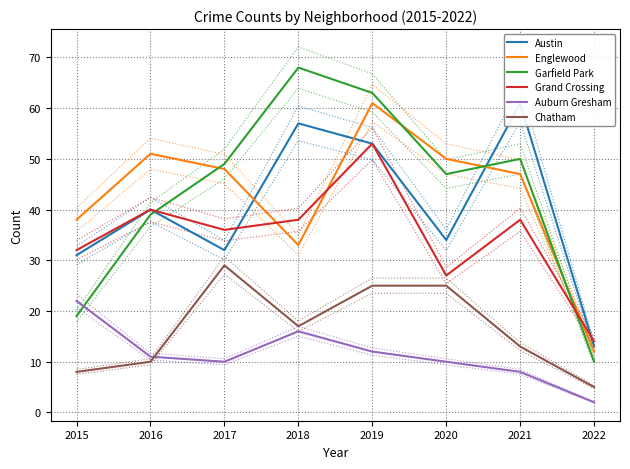

Reading left to right, list all the values displayed in this chart.

Austin: 31	40	32	57	53	34	61	13
Englewood: 38	51	48	33	61	50	47	12
Garfield Park: 19	39	49	68	63	47	50	10
Grand Crossing: 32	40	36	38	53	27	38	14
Auburn Gresham: 22	11	10	16	12	10	8	2
Chatham: 8	10	29	17	25	25	13	5